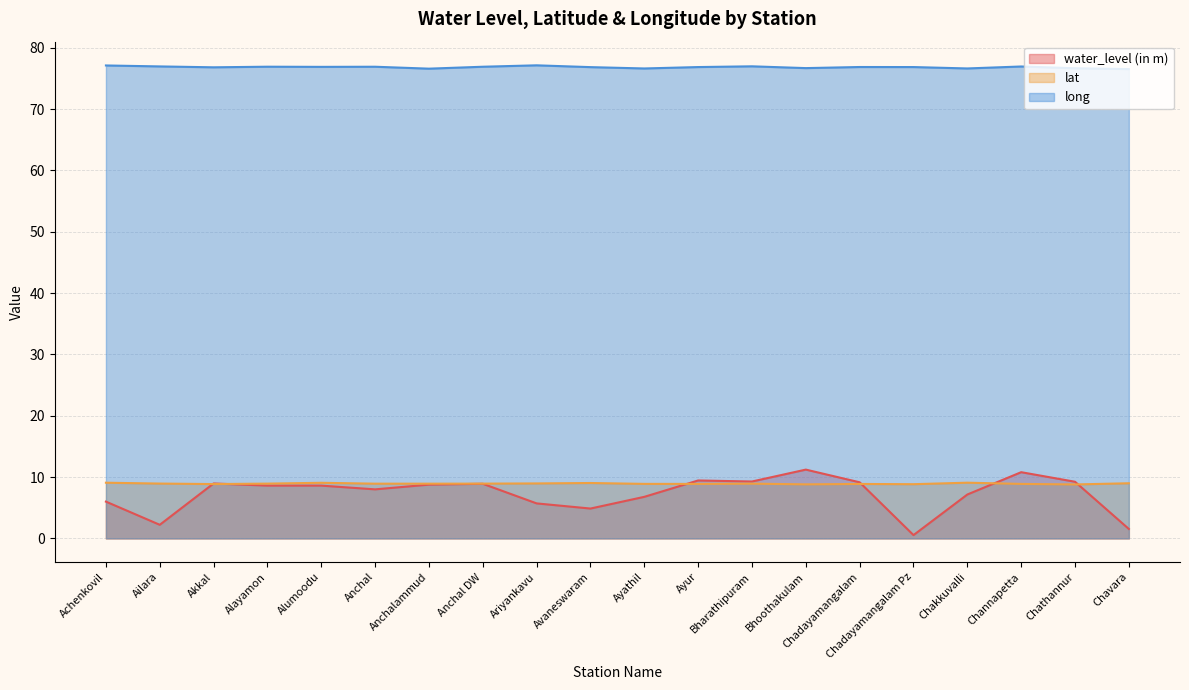

At how many categories does at least one series exceed 15?

20